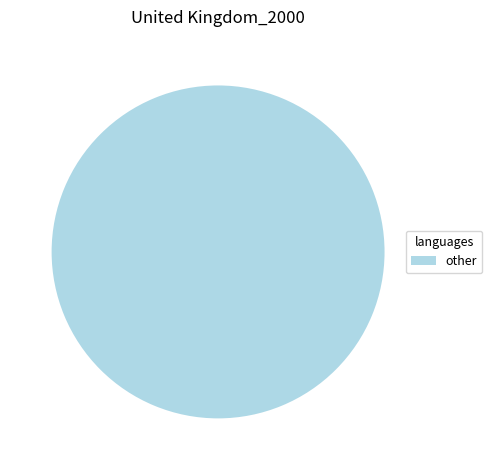

True or false: other accounts for 100% of the total.

True